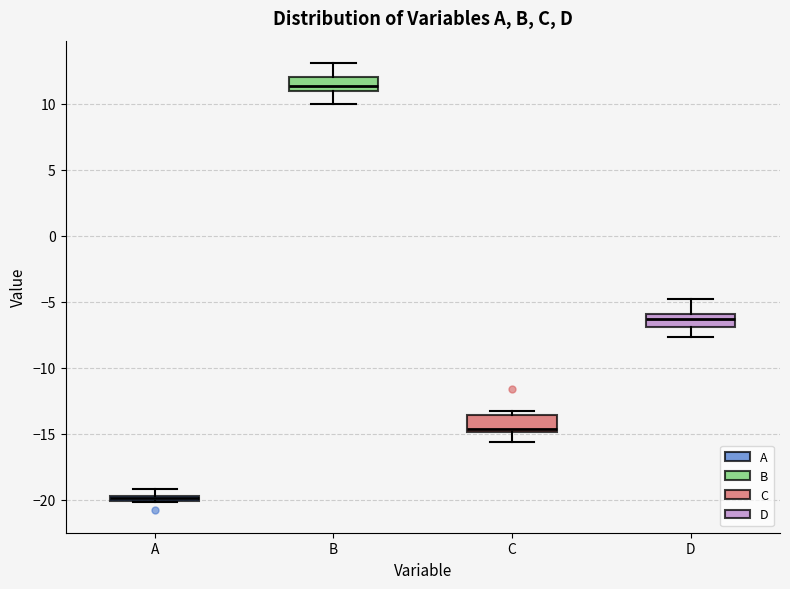

Where does the median line of the box for C sit on the y-axis? The values are not printed on the chart, so give them approximately, as read against the axis.

-14.5